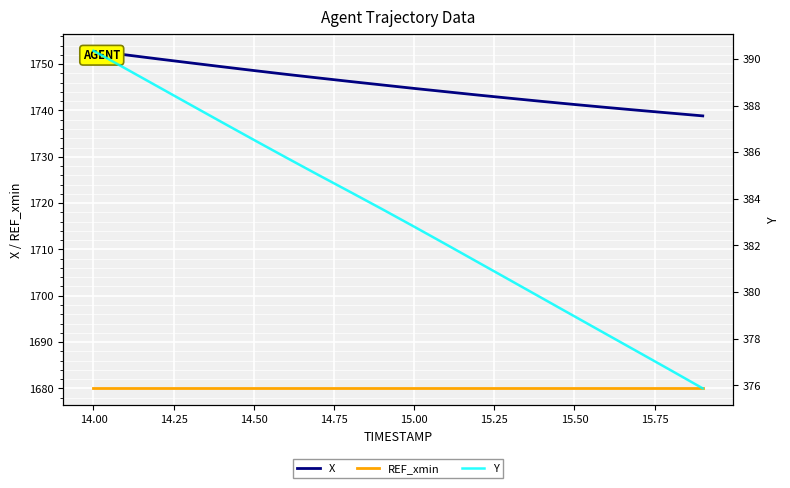

True or false: X and Y cross at least once.

False